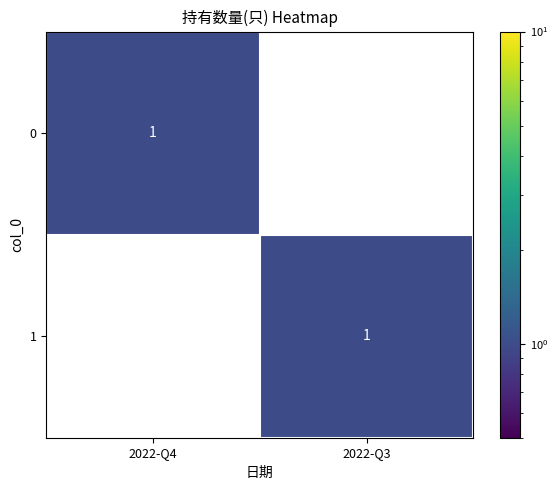

The value of 0 at 2022-Q3 is -1. True or false?

False